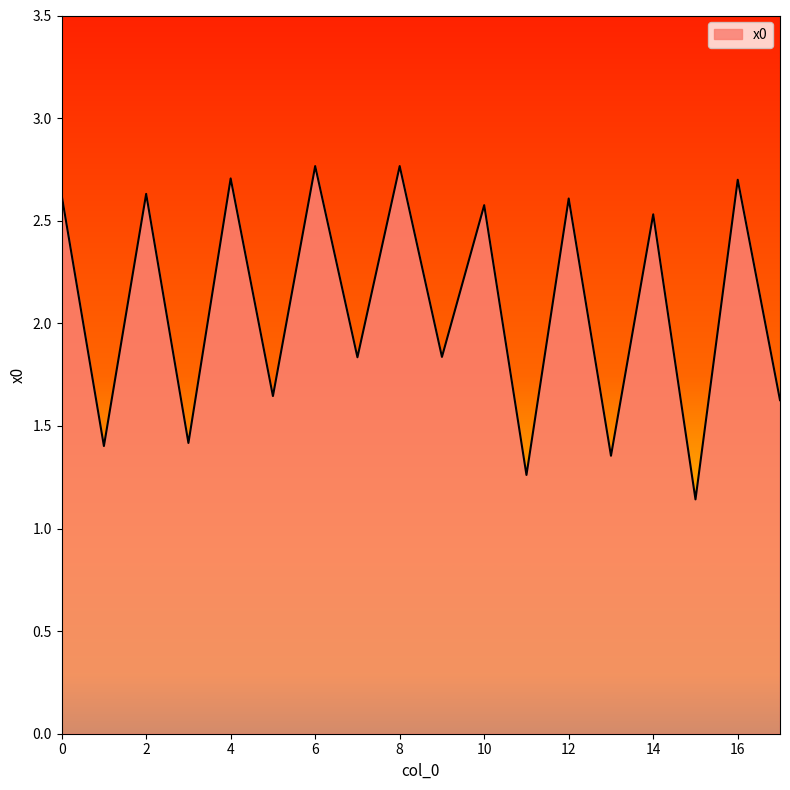

What is the greatest value displayed?

2.8